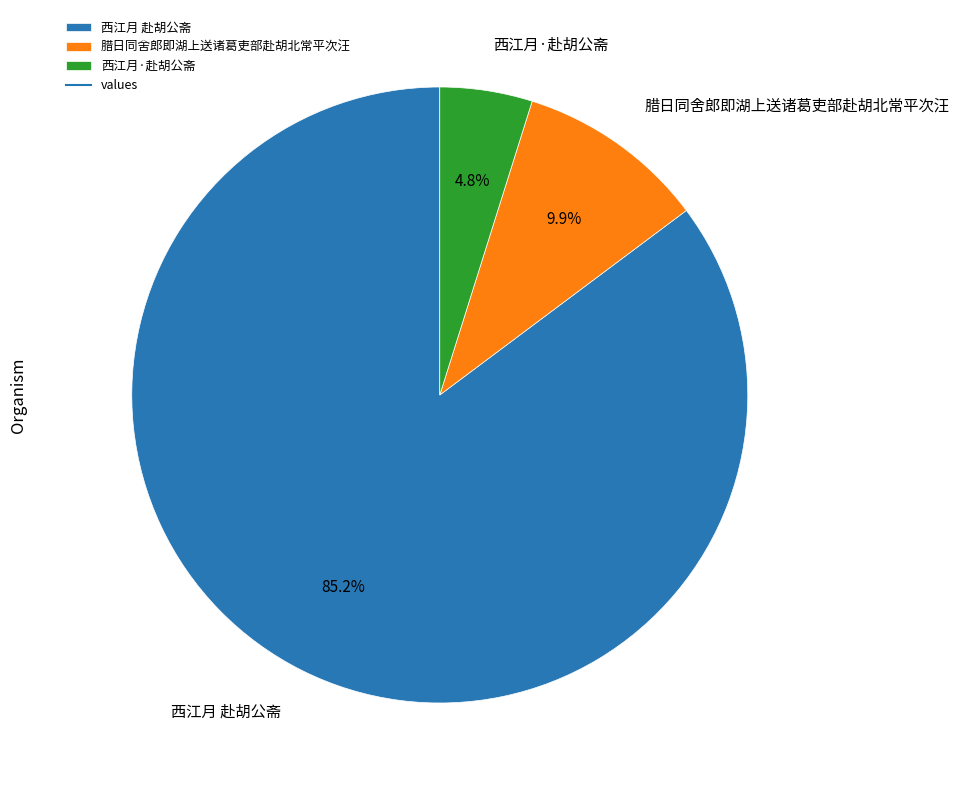

Which slice represents more than half of the pie?

西江月 赴胡公斋